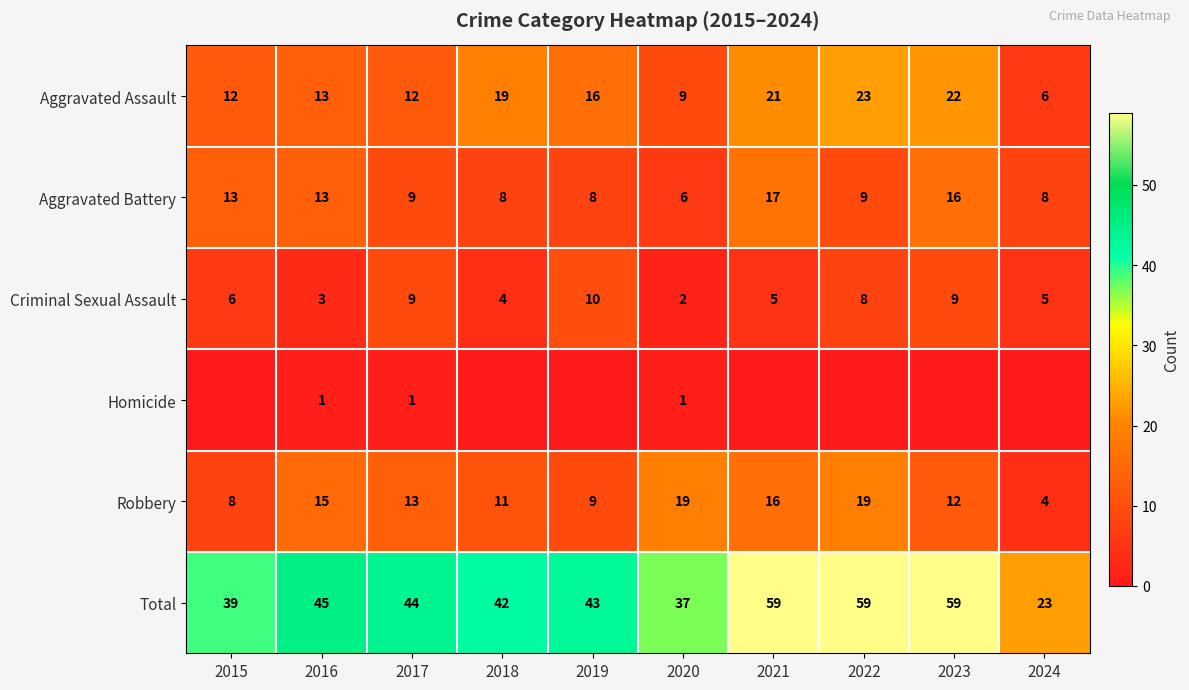

At which category is the sum across all series the highest?

2021